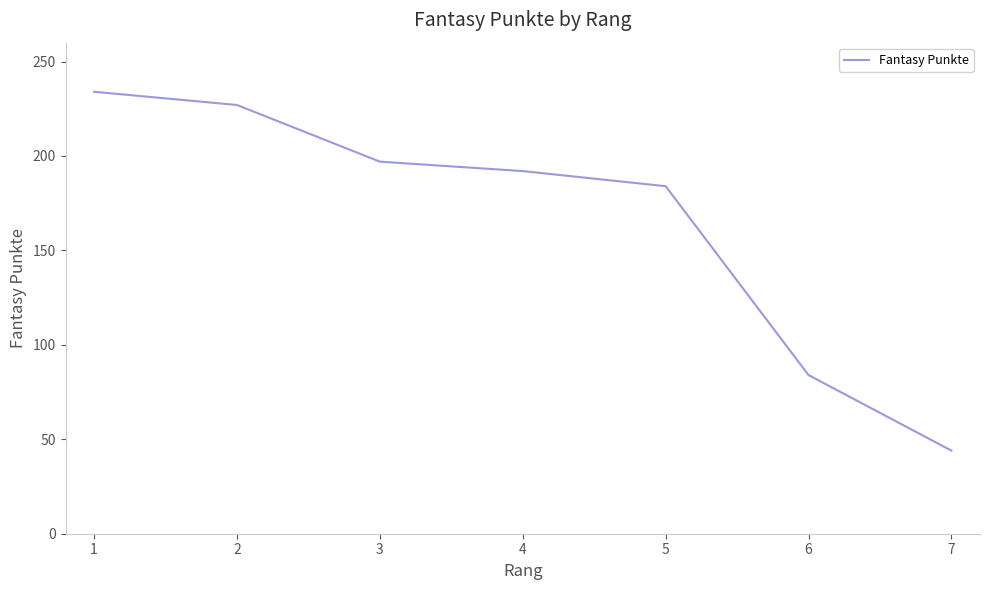

True or false: the data shows 312 at 3.

False